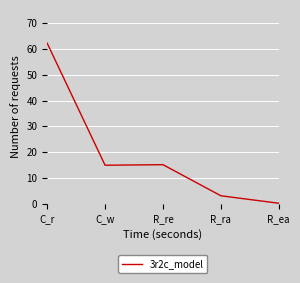

At which category does the data reach its first local peak?

R_re